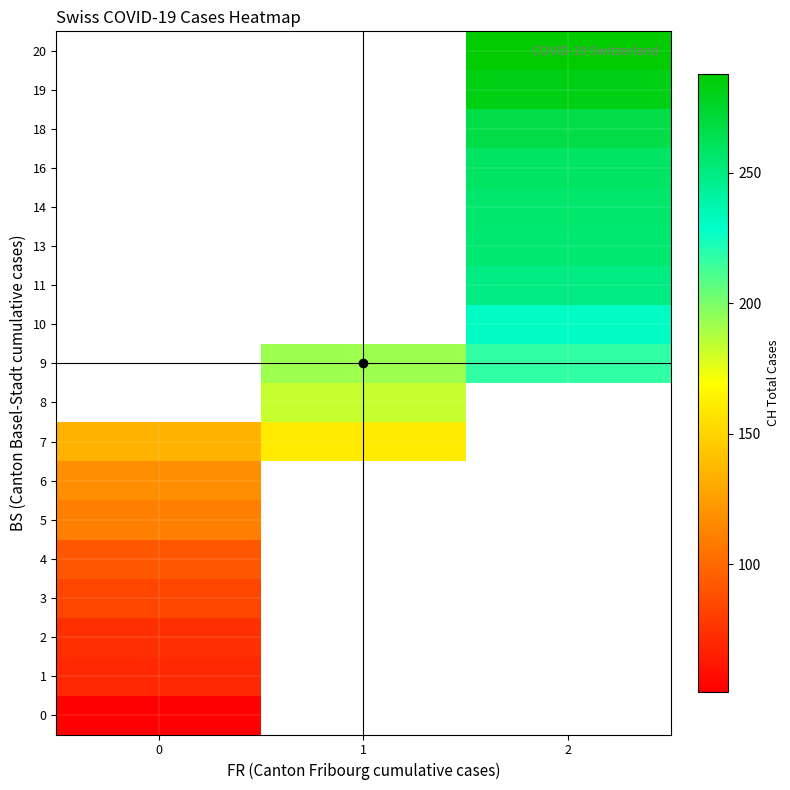

What is the maximum value shown in the chart?

288.0